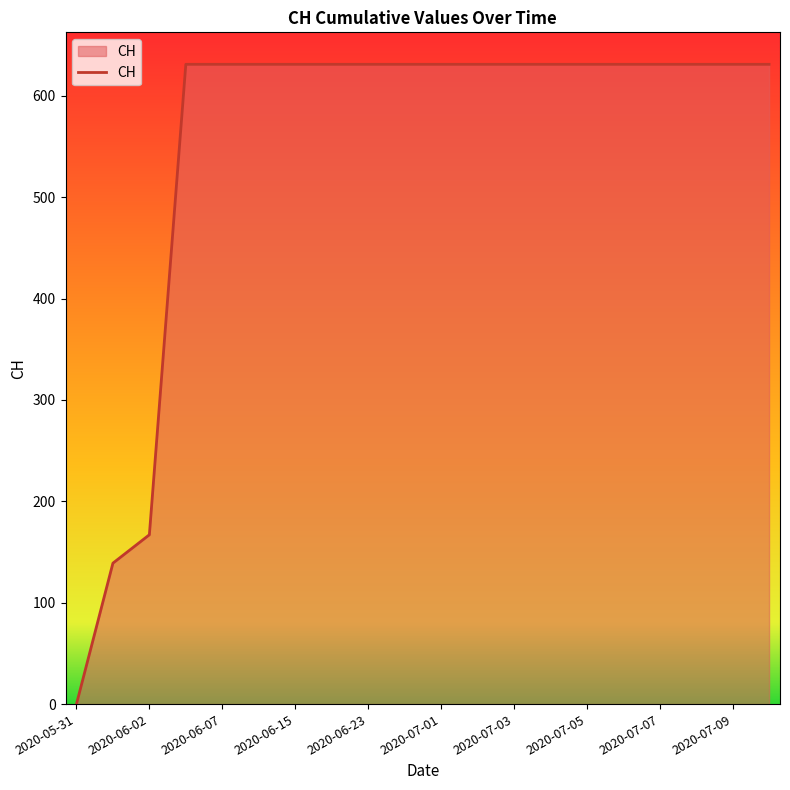

What is the maximum value shown in the chart?

631